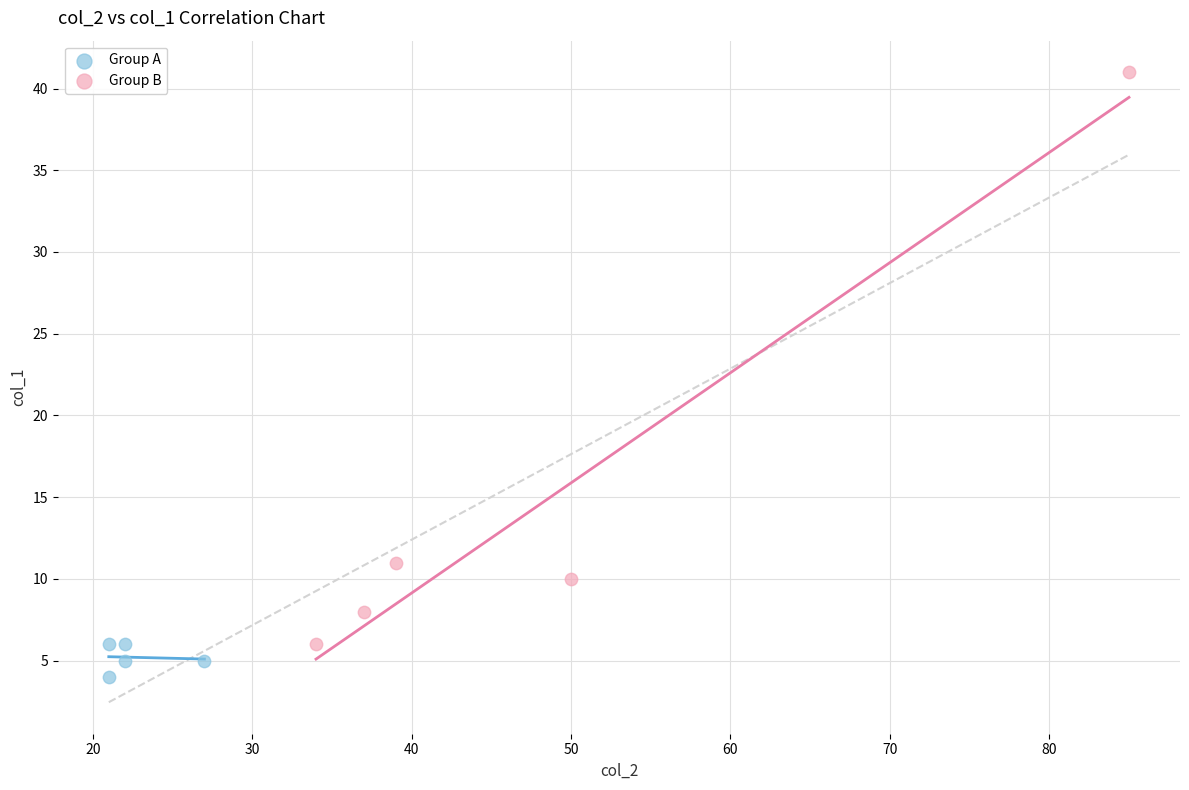

Which series reaches the minimum Y coordinate?

Group A